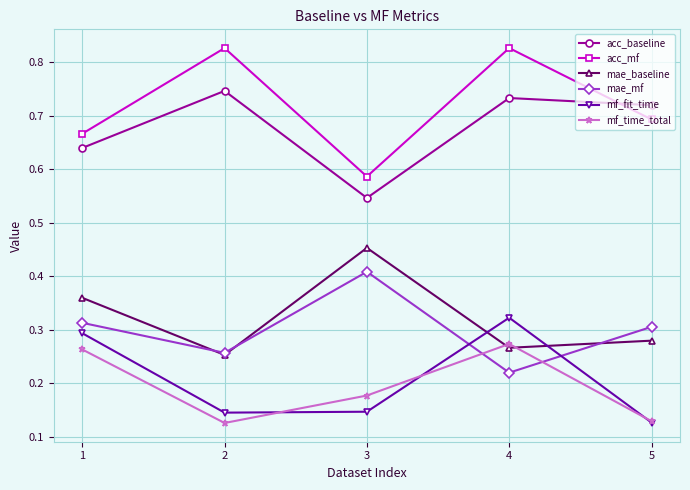

At which category is the sum across all series the highest?

4